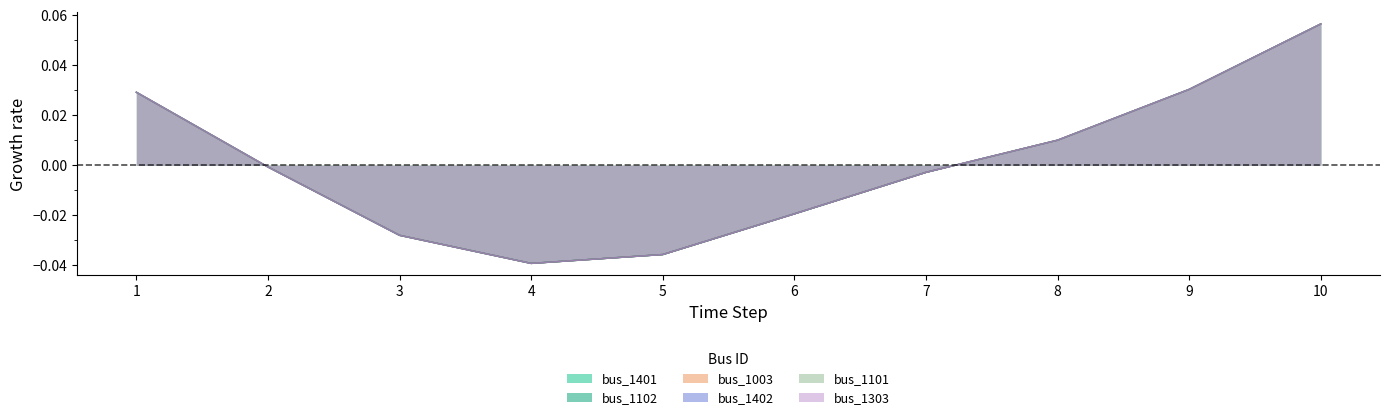

True or false: bus_1003 and bus_1401 cross at least once.

False